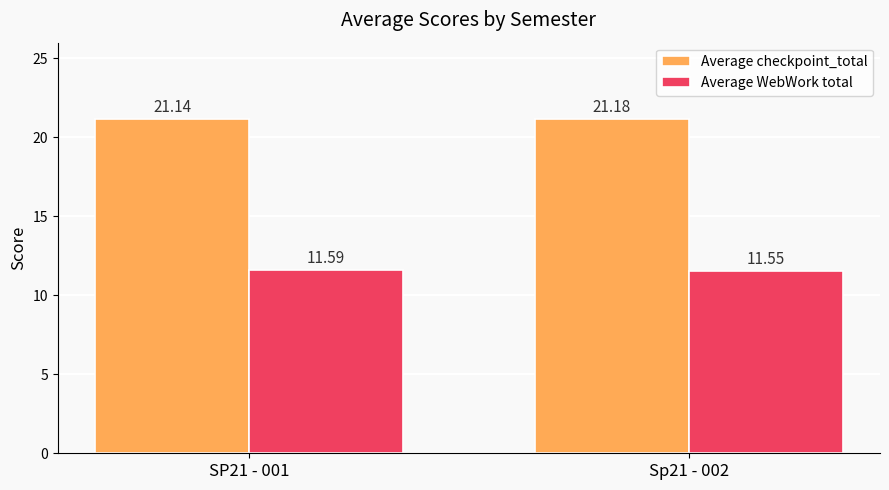

The value of Average checkpoint_total at SP21 - 001 is 34.6. True or false?

False